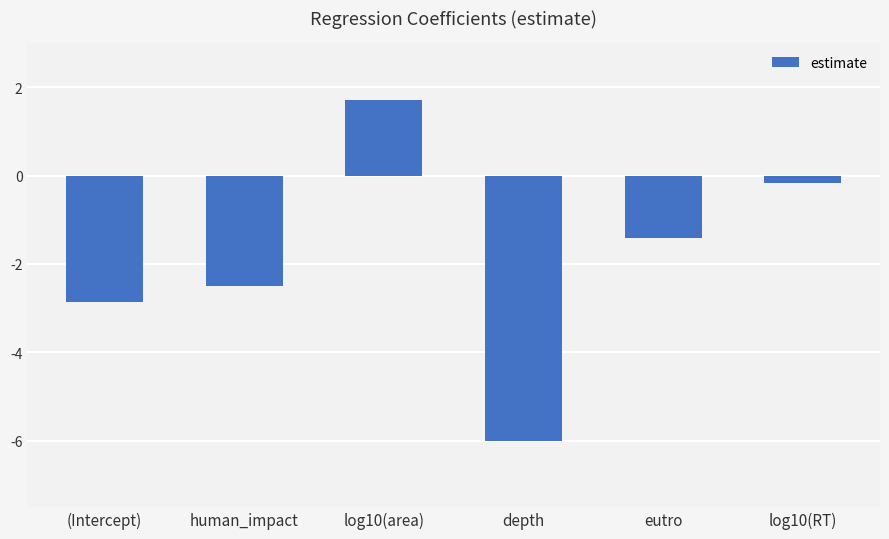

How many bars are there in total?

6